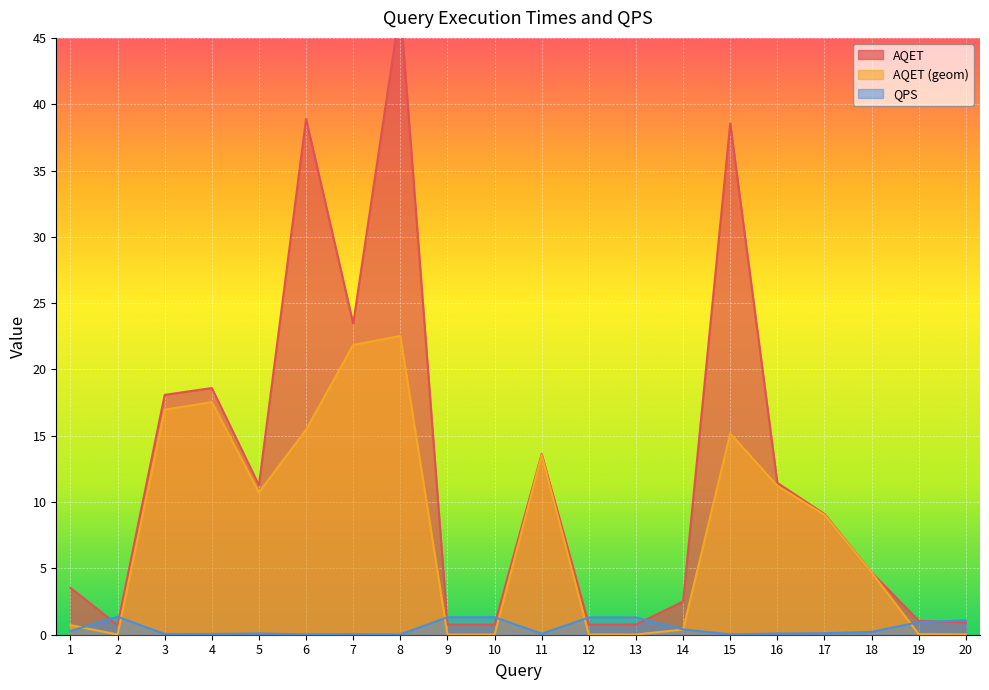

Read the QPS value at 5.

0.1